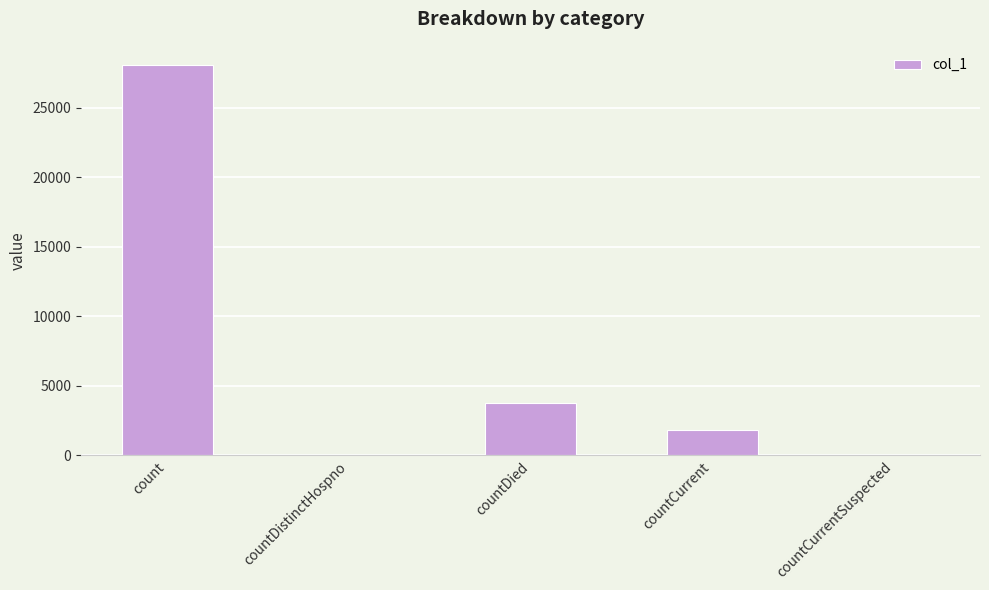

What is the sum of the values at countCurrent and countDied?

5603